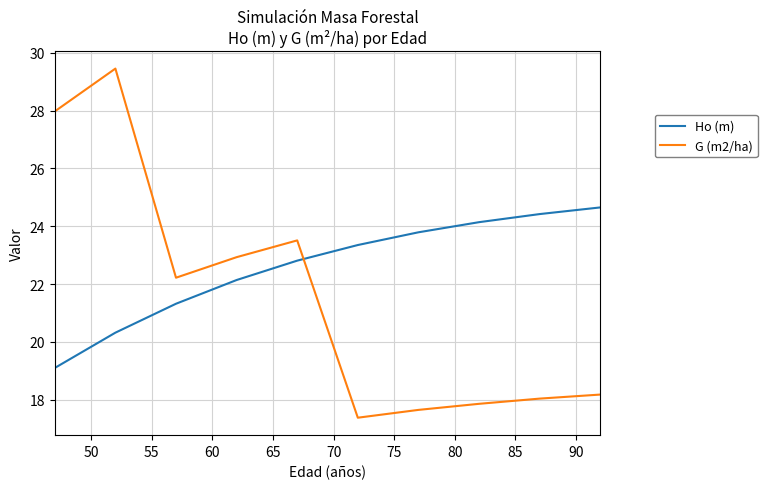

How many times do G (m2/ha) and Ho (m) cross each other?

1